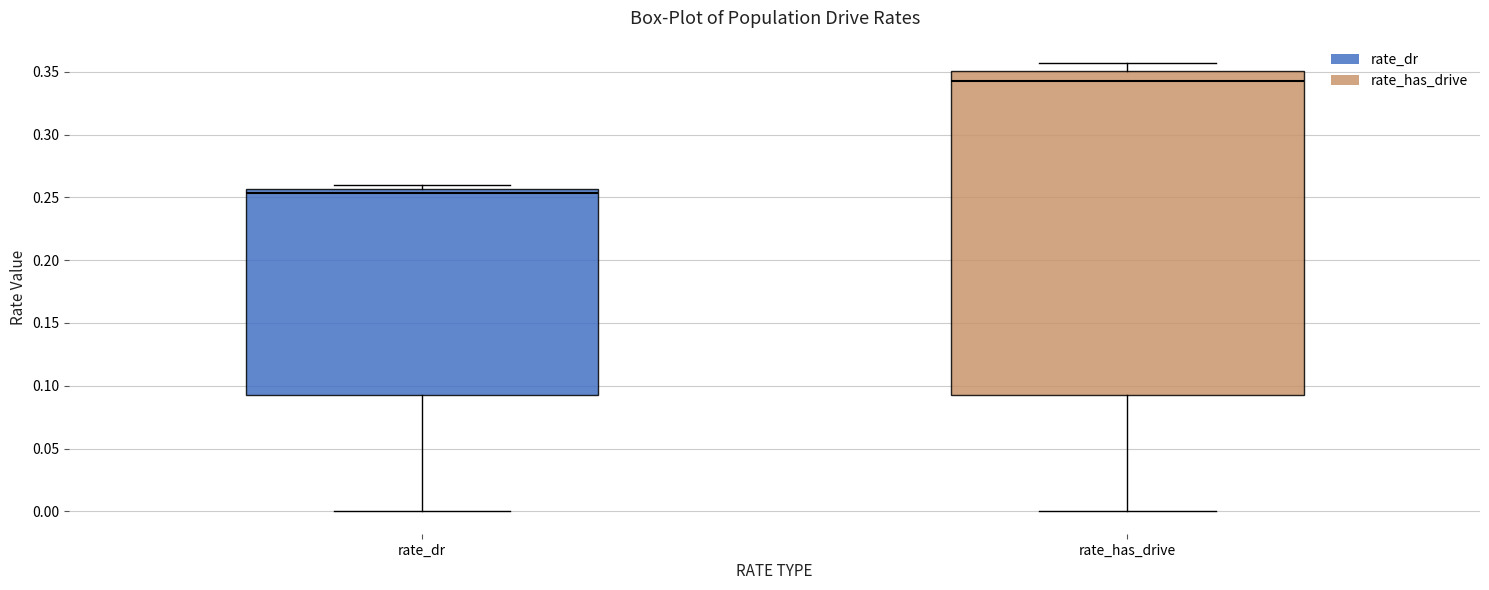

Reading left to right, read every box against the y-axis: the position of its median line, the range the box covers, and the ends of its whiskers. The values are not printed on the chart, so give them approximately, as read against the axis.

rate_dr: median 0.255 (just below the box's upper edge), box 0.095 to 0.255, whiskers 0.000 to 0.260
rate_has_drive: median 0.345, box 0.095 to 0.350, whiskers 0.000 to 0.355